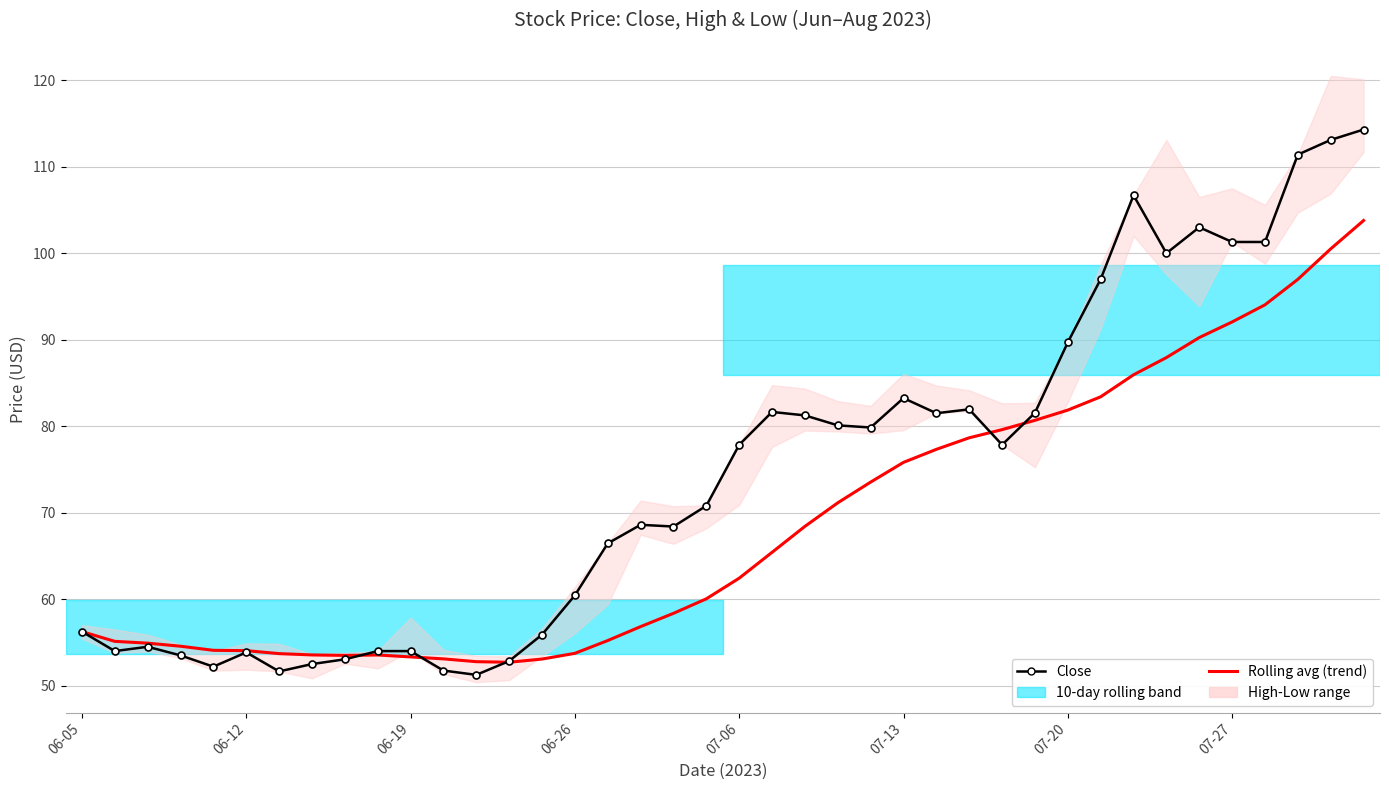

Is it true that Close equals 54.0 at 9?

True